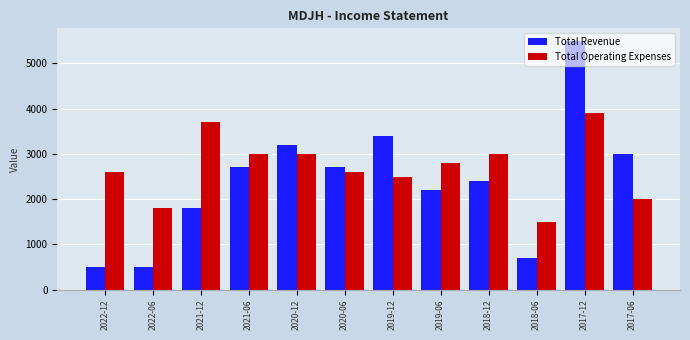

Rank the series at 2021-12 from highest to lowest value.

Total Operating Expenses, Total Revenue